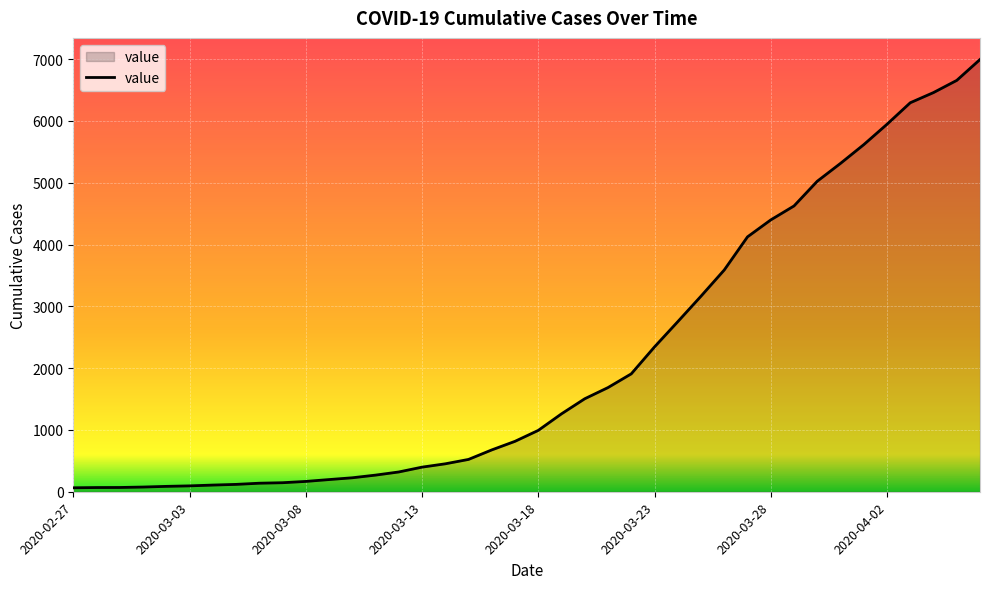

What is the difference between the maximum and minimum values?

6931